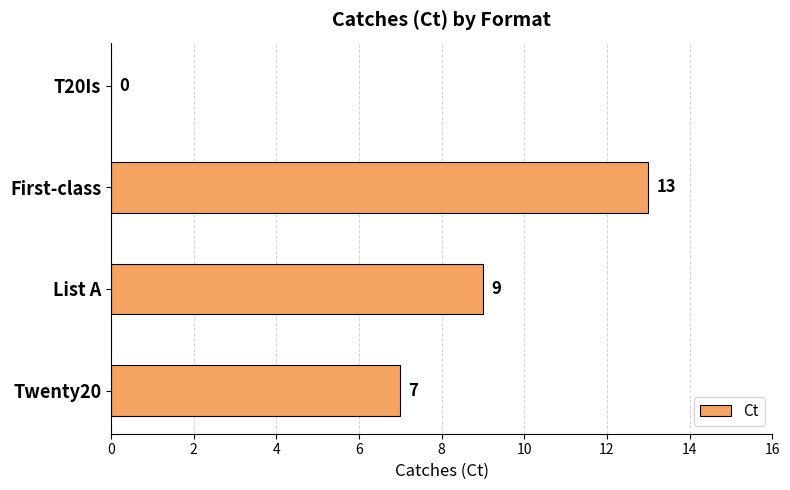

What is the sum of all values?

29